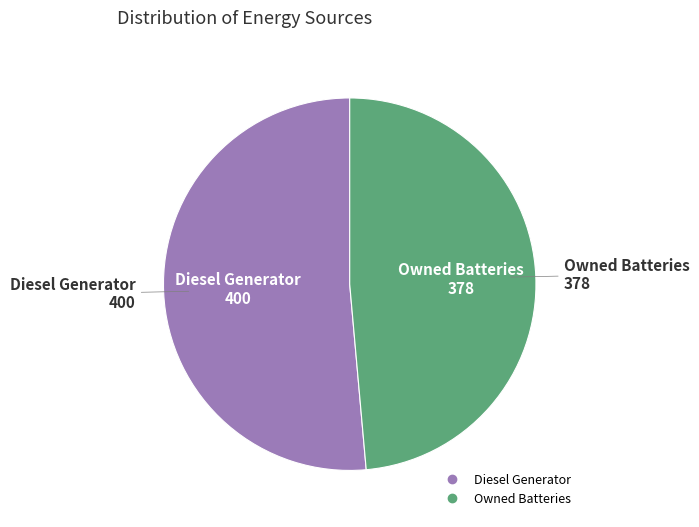

Does any single category account for the majority?

Yes